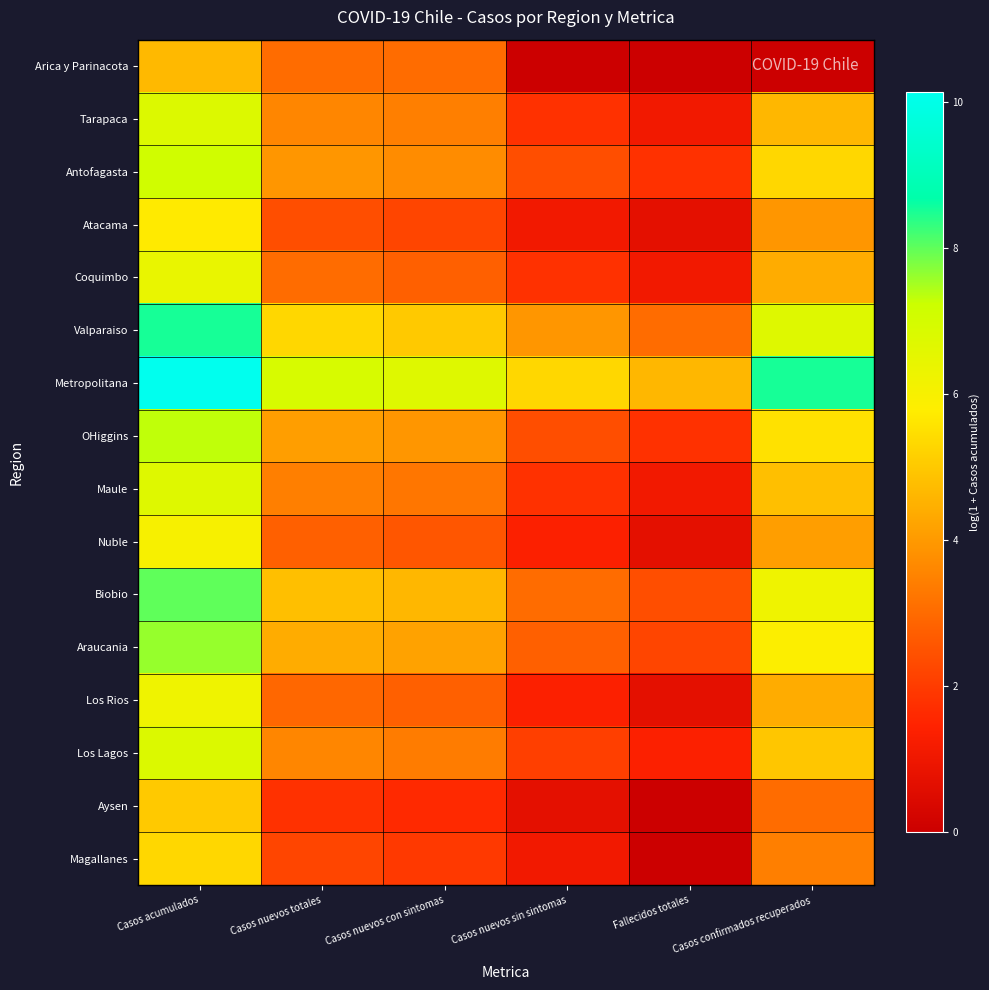

Reading left to right, what are all the values shown in this chart?

Arica y Parinacota: Casos acumulados=4.7	Casos nuevos totales=3.0	Casos nuevos con sintomas=3.0	Casos nuevos sin sintomas=0.0	Fallecidos totales=0.0	Casos confirmados recuperados=0.0
Tarapaca: Casos acumulados=6.7	Casos nuevos totales=3.6	Casos nuevos con sintomas=3.4	Casos nuevos sin sintomas=1.8	Fallecidos totales=1.1	Casos confirmados recuperados=4.6
Antofagasta: Casos acumulados=7.1	Casos nuevos totales=3.9	Casos nuevos con sintomas=3.7	Casos nuevos sin sintomas=2.4	Fallecidos totales=1.8	Casos confirmados recuperados=5.3
Atacama: Casos acumulados=5.7	Casos nuevos totales=2.4	Casos nuevos con sintomas=2.2	Casos nuevos sin sintomas=1.1	Fallecidos totales=0.7	Casos confirmados recuperados=3.9
Coquimbo: Casos acumulados=6.4	Casos nuevos totales=3.0	Casos nuevos con sintomas=2.8	Casos nuevos sin sintomas=1.8	Fallecidos totales=1.1	Casos confirmados recuperados=4.4
Valparaiso: Casos acumulados=8.5	Casos nuevos totales=5.3	Casos nuevos con sintomas=5.0	Casos nuevos sin sintomas=3.9	Fallecidos totales=3.0	Casos confirmados recuperados=6.7
Metropolitana: Casos acumulados=10.1	Casos nuevos totales=6.9	Casos nuevos con sintomas=6.7	Casos nuevos sin sintomas=5.3	Fallecidos totales=4.6	Casos confirmados recuperados=8.5
OHiggins: Casos acumulados=7.3	Casos nuevos totales=4.1	Casos nuevos con sintomas=3.9	Casos nuevos sin sintomas=2.4	Fallecidos totales=1.8	Casos confirmados recuperados=5.5
Maule: Casos acumulados=6.7	Casos nuevos totales=3.4	Casos nuevos con sintomas=3.3	Casos nuevos sin sintomas=1.8	Fallecidos totales=1.1	Casos confirmados recuperados=4.8
Nuble: Casos acumulados=6.0	Casos nuevos totales=2.8	Casos nuevos con sintomas=2.6	Casos nuevos sin sintomas=1.4	Fallecidos totales=0.7	Casos confirmados recuperados=4.1
Biobio: Casos acumulados=8.0	Casos nuevos totales=4.8	Casos nuevos con sintomas=4.6	Casos nuevos sin sintomas=3.0	Fallecidos totales=2.4	Casos confirmados recuperados=6.2
Araucania: Casos acumulados=7.6	Casos nuevos totales=4.4	Casos nuevos con sintomas=4.2	Casos nuevos sin sintomas=2.8	Fallecidos totales=2.2	Casos confirmados recuperados=5.9
Los Rios: Casos acumulados=6.2	Casos nuevos totales=2.9	Casos nuevos con sintomas=2.8	Casos nuevos sin sintomas=1.4	Fallecidos totales=0.7	Casos confirmados recuperados=4.4
Los Lagos: Casos acumulados=6.8	Casos nuevos totales=3.6	Casos nuevos con sintomas=3.4	Casos nuevos sin sintomas=2.1	Fallecidos totales=1.4	Casos confirmados recuperados=4.9
Aysen: Casos acumulados=5.0	Casos nuevos totales=1.8	Casos nuevos con sintomas=1.6	Casos nuevos sin sintomas=0.7	Fallecidos totales=0.0	Casos confirmados recuperados=3.0
Magallanes: Casos acumulados=5.3	Casos nuevos totales=2.2	Casos nuevos con sintomas=1.9	Casos nuevos sin sintomas=1.1	Fallecidos totales=0.0	Casos confirmados recuperados=3.4